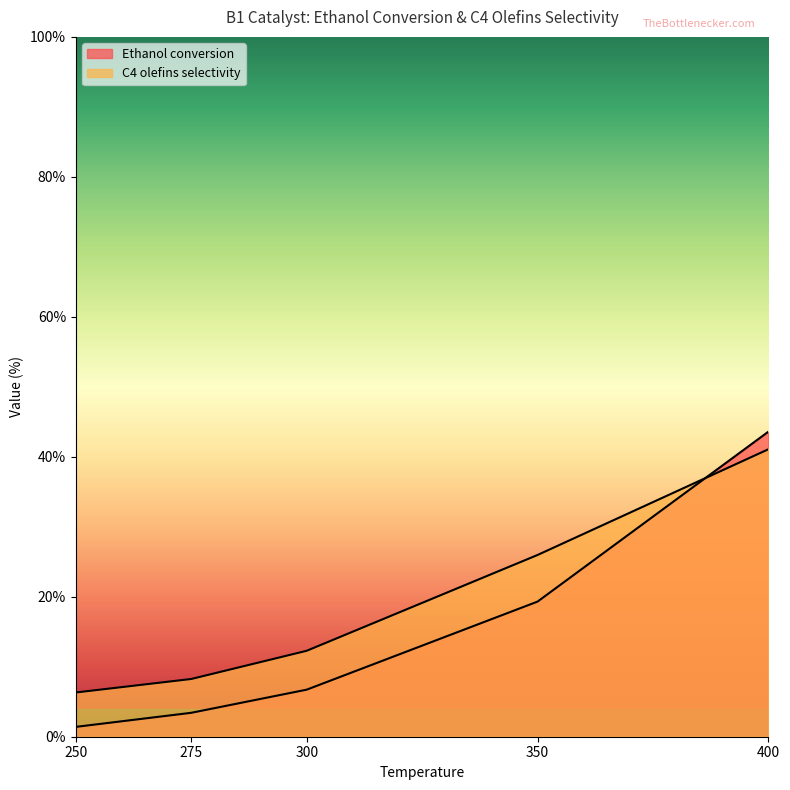

What is the value of the C4 olefins selectivity point at the 3rd from the left?

12.3